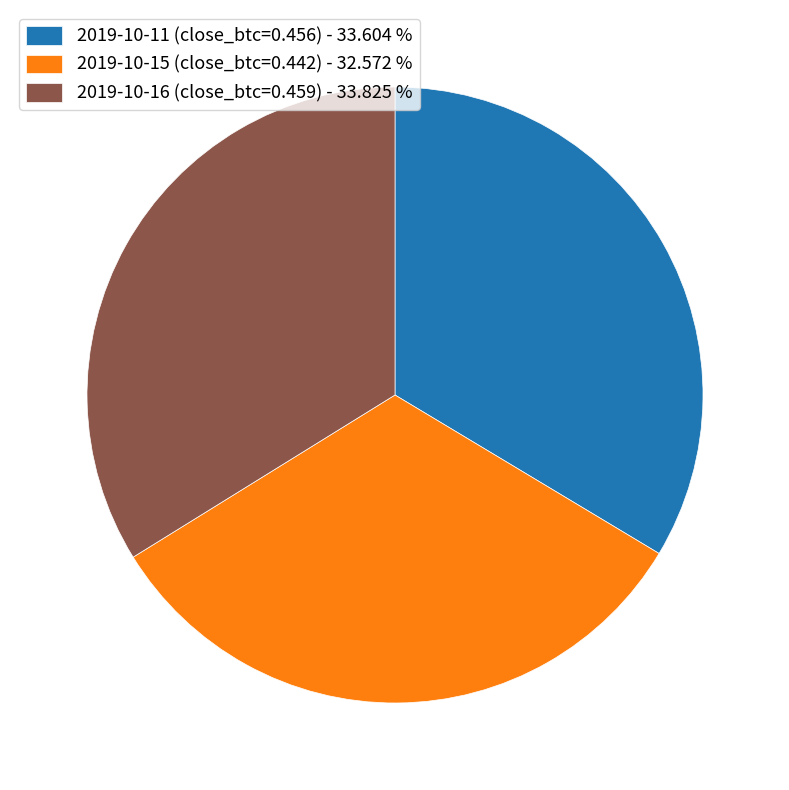

Which category has the smallest portion of the pie?

2019-10-15 (close_btc=0.442) - 32.572 %